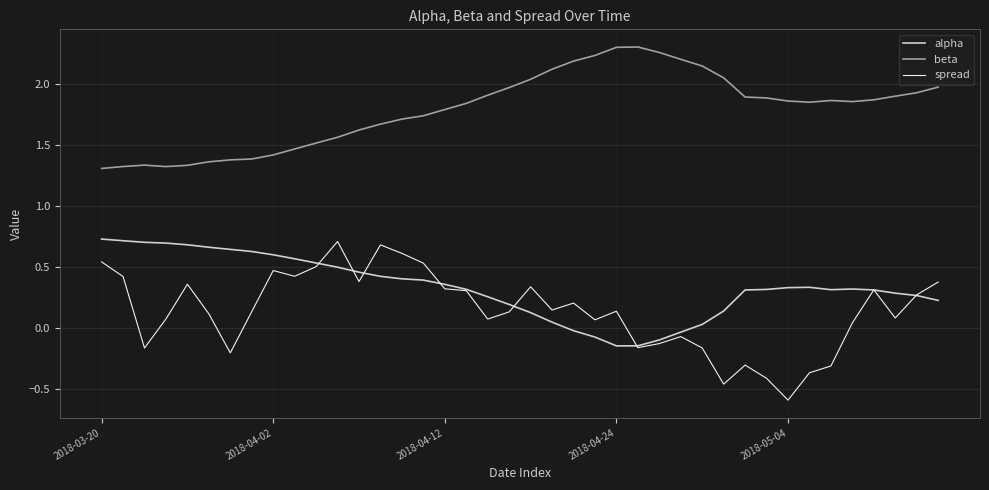

Which series has the largest total across all categories?

beta